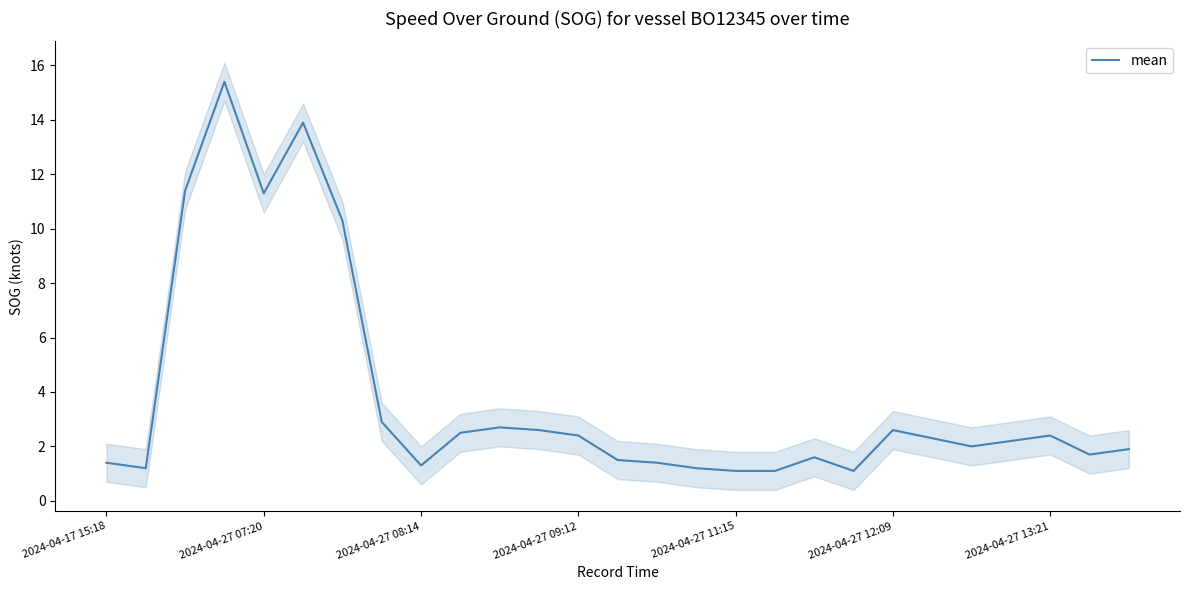

The value of mean at 2024-04-27 11:15 is 0.4. True or false?

False